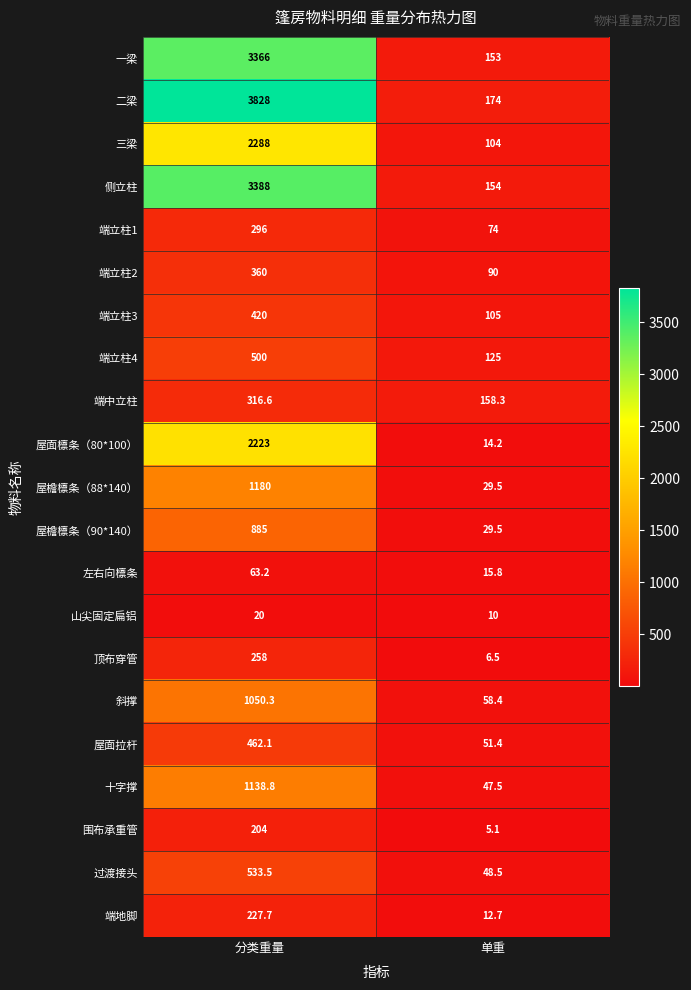

What is the approximate value of 屋面檩条（80*100） at 分类重量?

2223.0